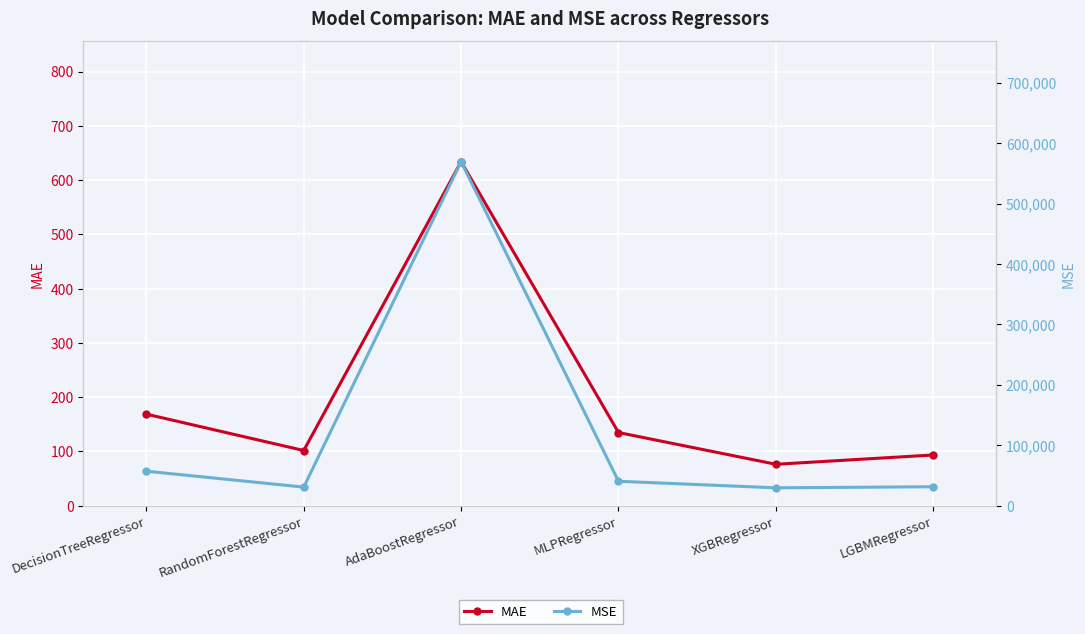

True or false: MSE has a value of 12455.1 at LGBMRegressor.

False